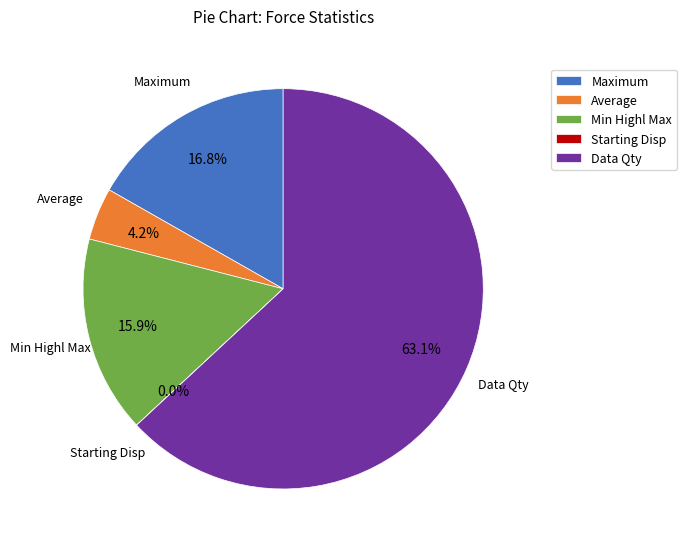

Which slice is the largest?

Data Qty